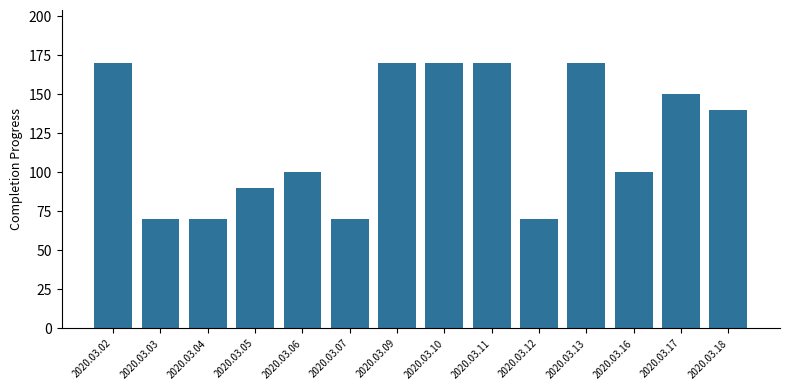

What is the minimum value shown in the chart?

70